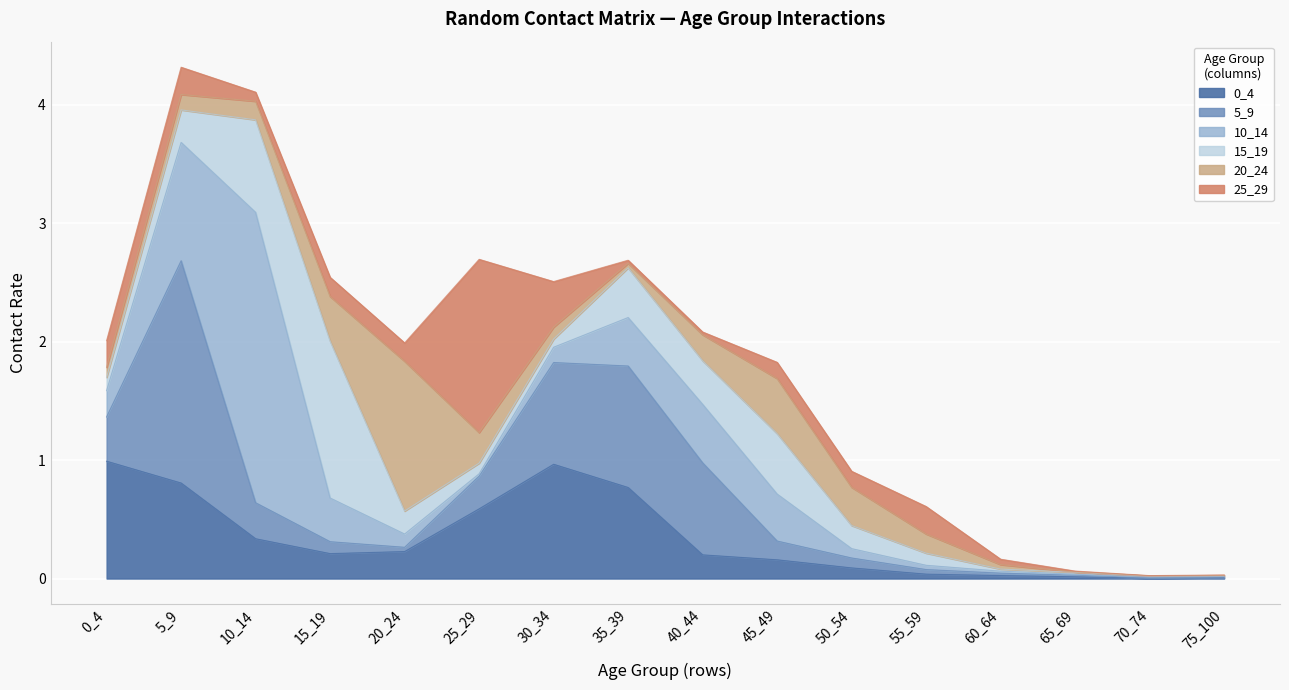

At which category does 5_9 reach its first local peak?

5_9